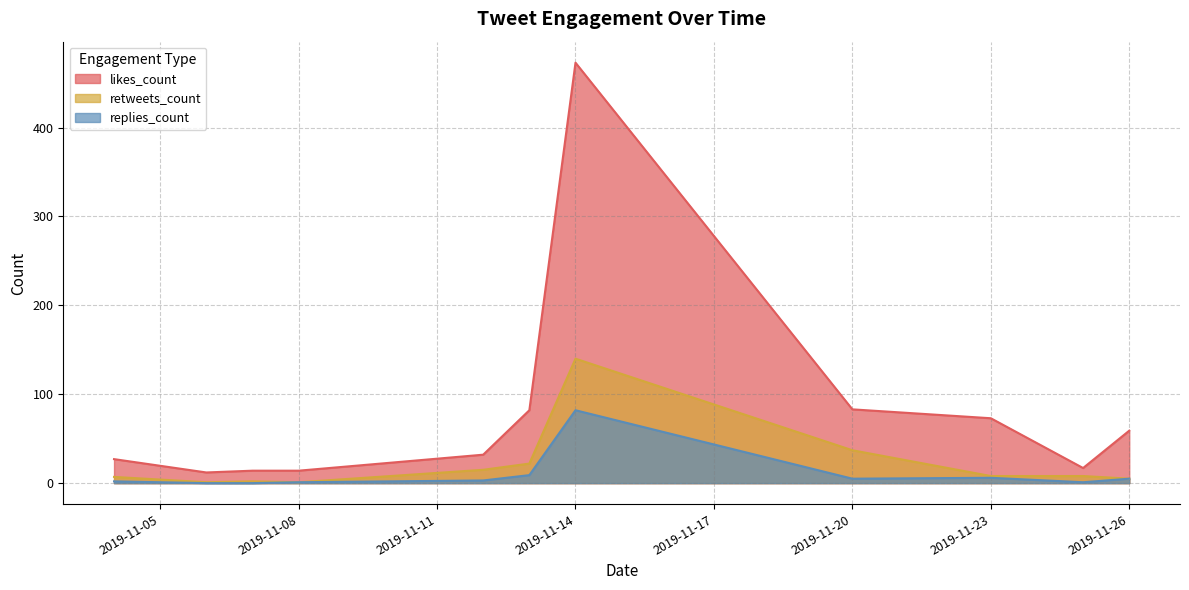

Does the chart display data point markers on the line(s)?

No